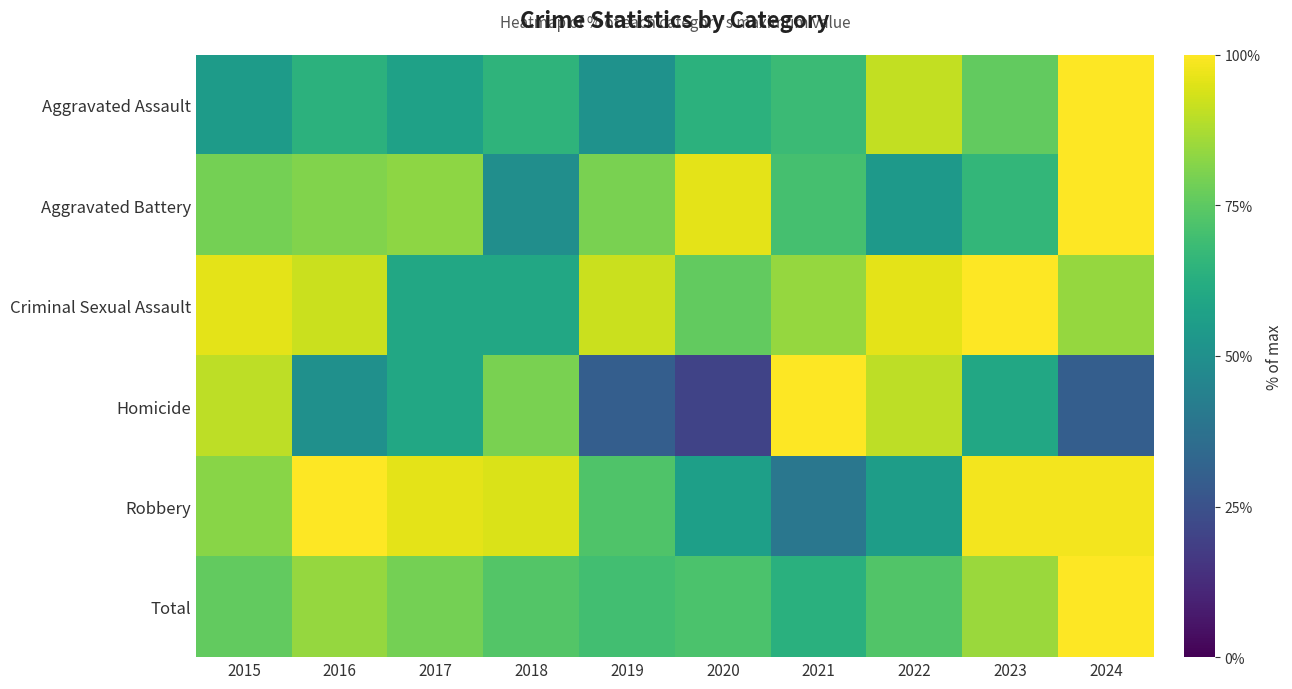

At 2018, list the series in order from largest to smallest.

Robbery, Homicide, Total, Aggravated Assault, Criminal Sexual Assault, Aggravated Battery